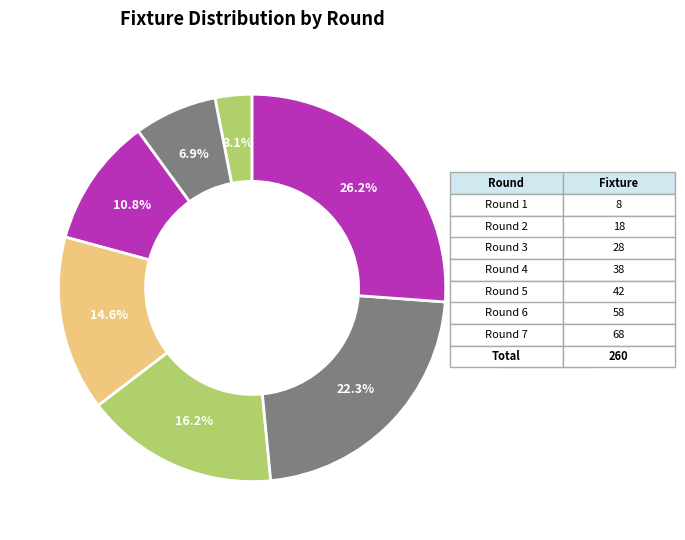

True or false: Round 3 accounts for 1% of the total.

False